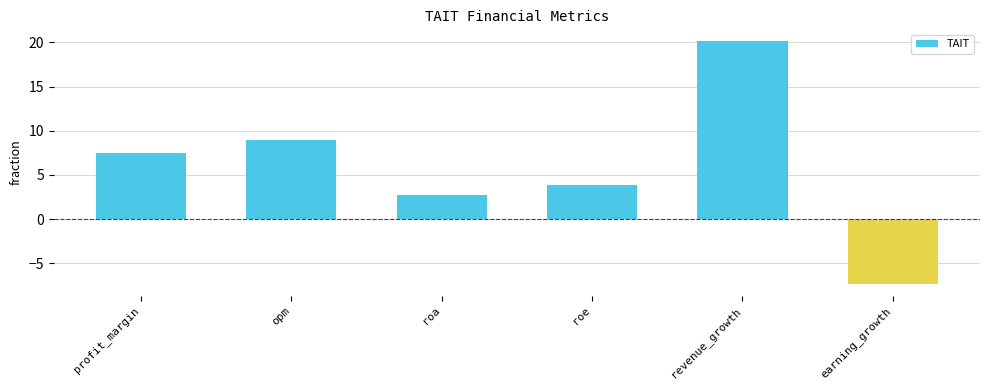

The chart shows a value of 11.3 at revenue_growth. True or false?

False